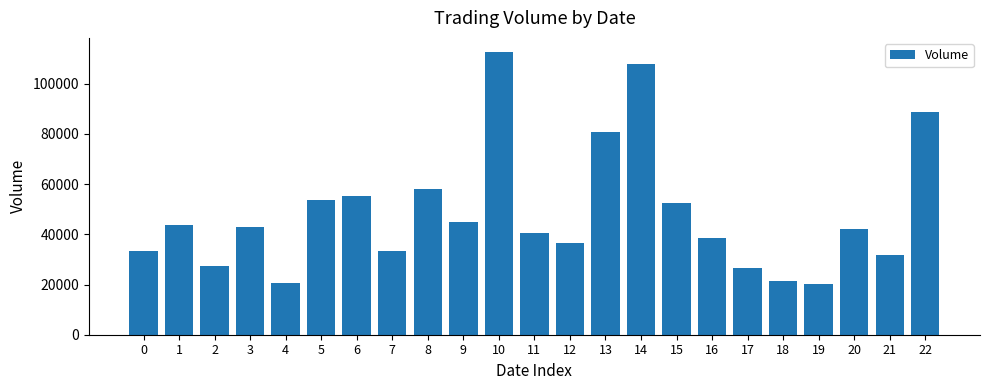

How many categories are shown in the chart?

23